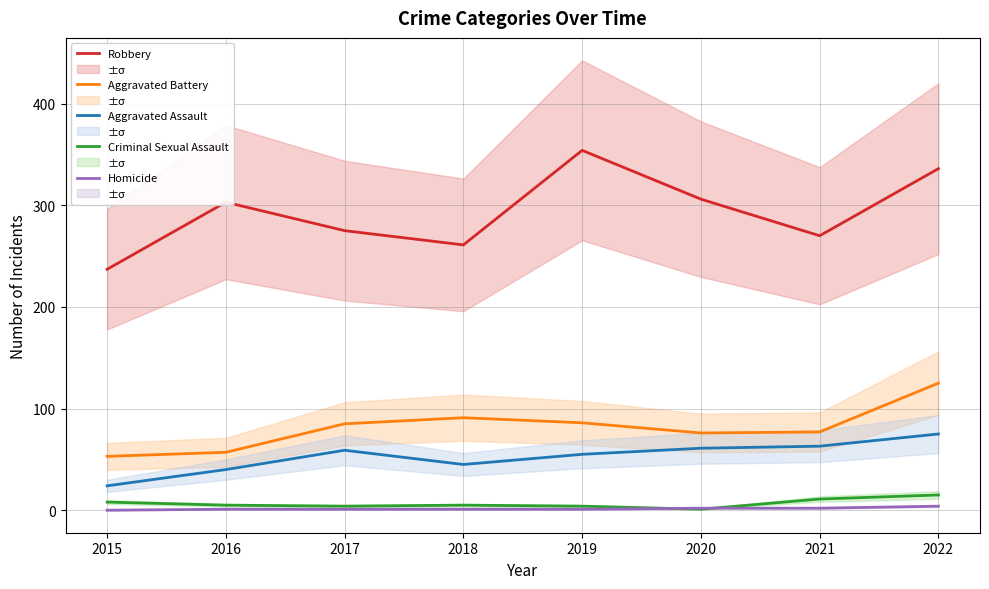

What is the spread (max minus min) of values at 2020?

305